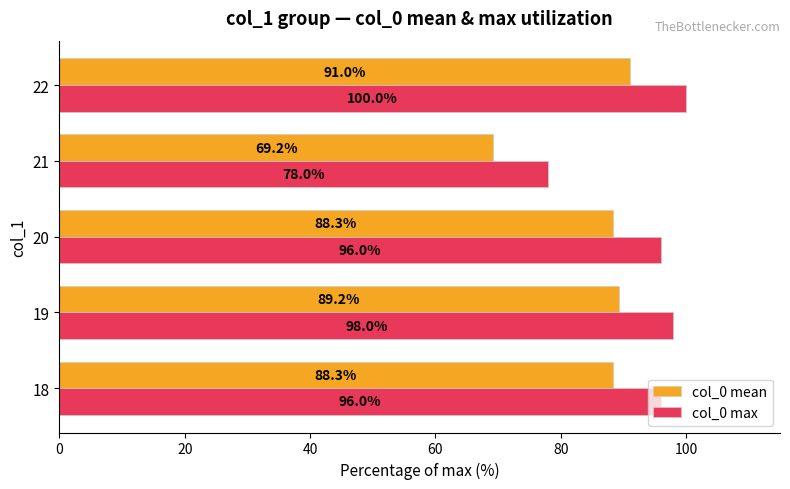

At how many categories does at least one series exceed 81?

4